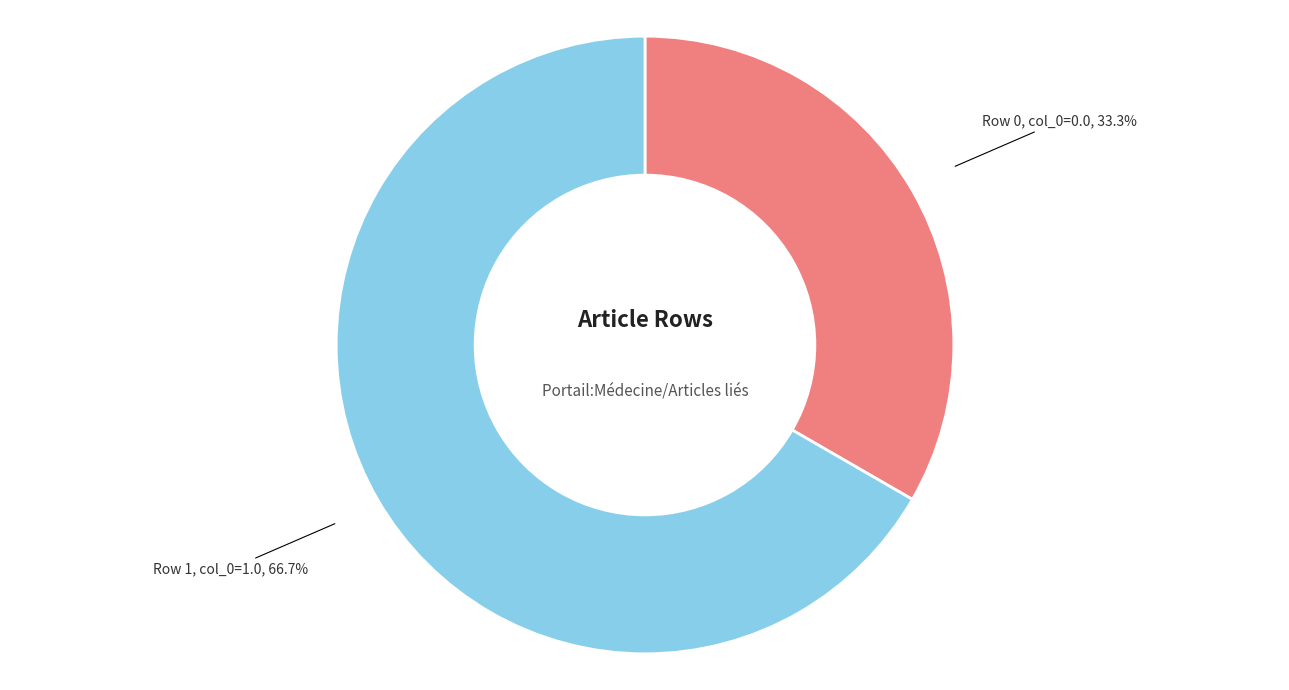

Does any single category account for the majority?

Yes